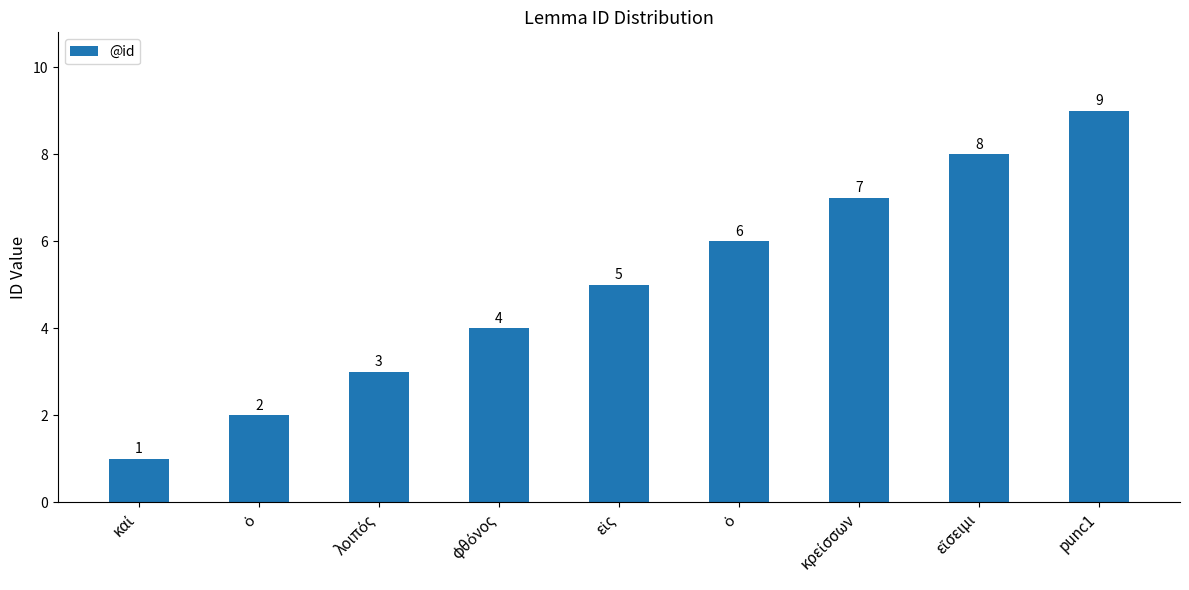

How many distinct data groups are displayed?

1